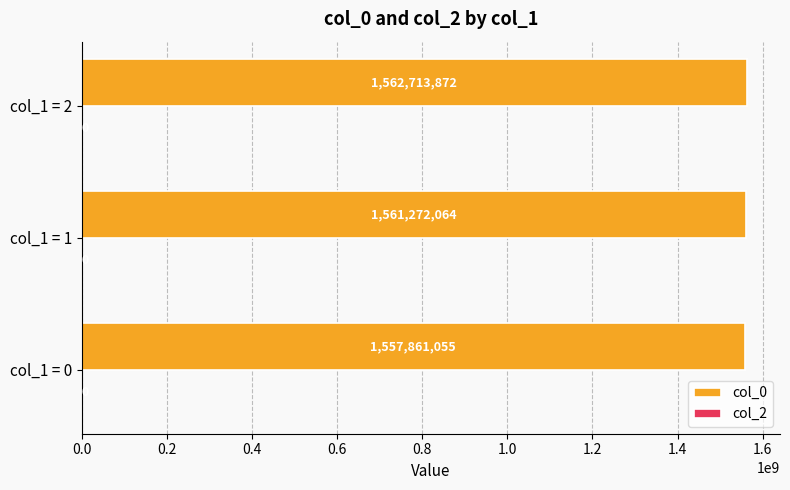

What is the sum of the values at col_1 = 2 and col_1 = 0?

3120574927.0